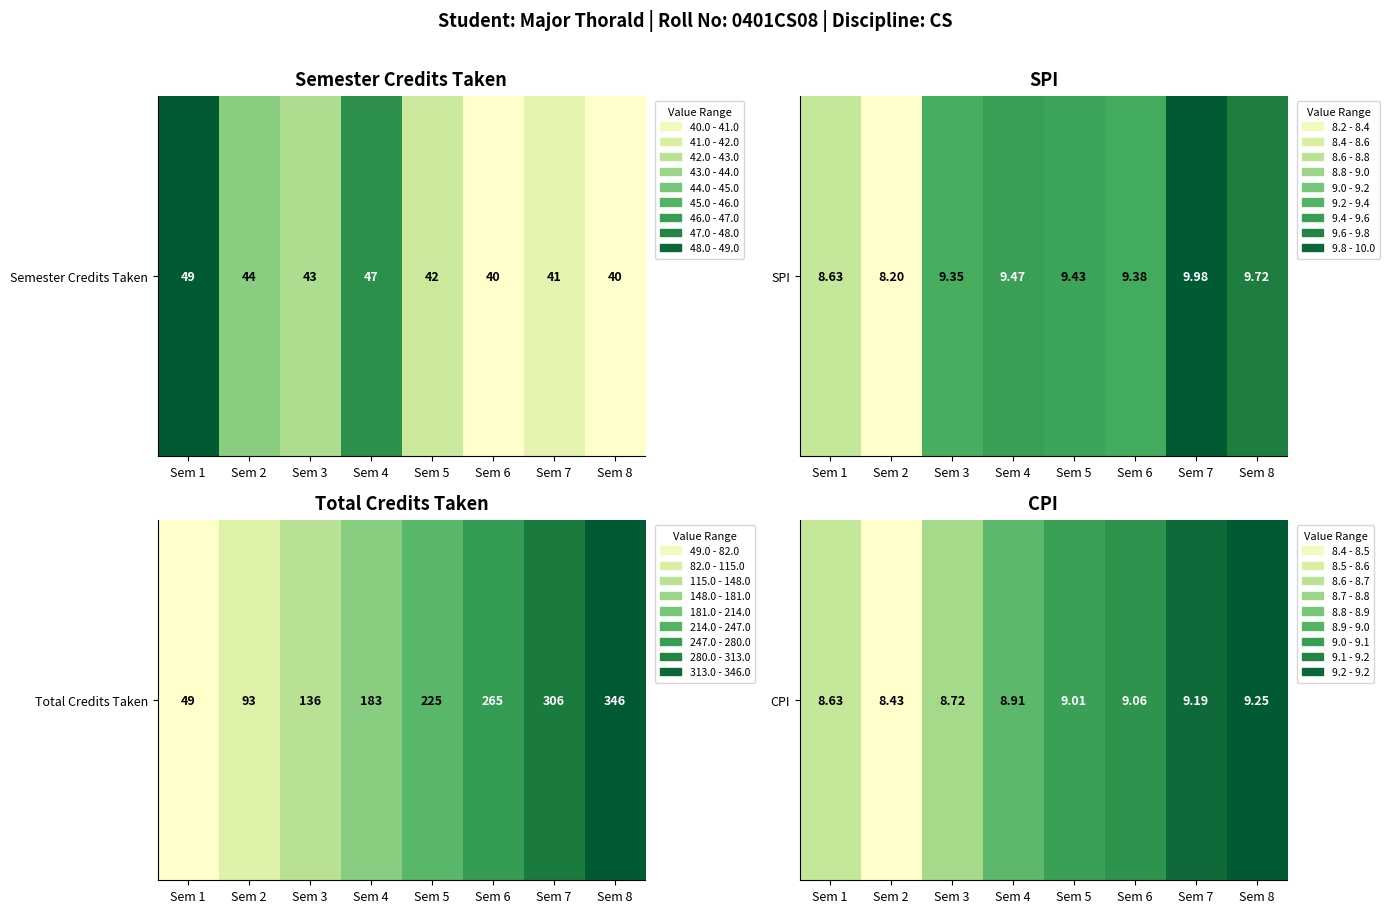

At which category does the chart reach its minimum across all series?

Sem 2